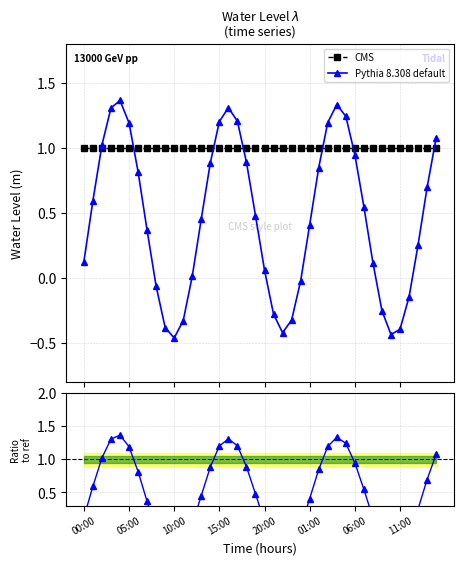

True or false: Pythia 8.308 default has more than 0 points higher than both neighbors.

True